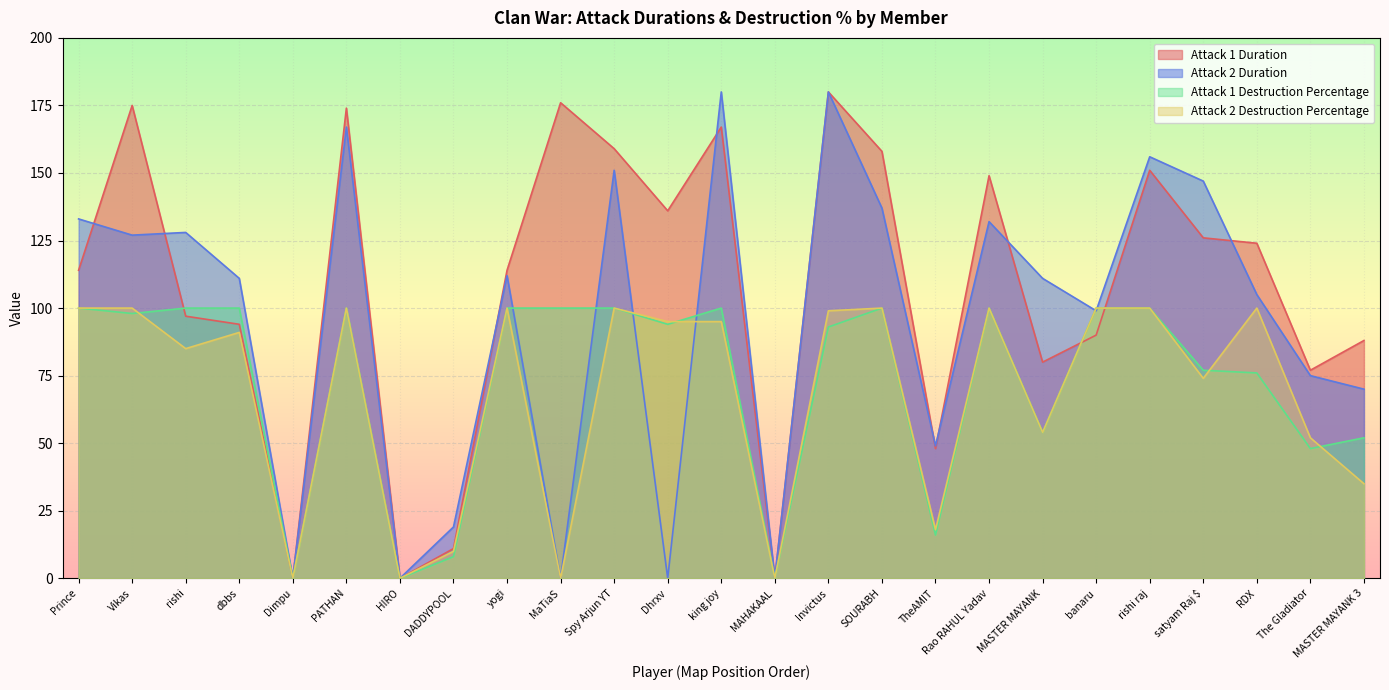

Is the value of Attack 2 Destruction Percentage at MAHAKAAL greater than the value of Attack 1 Duration at MaTiaS?

No